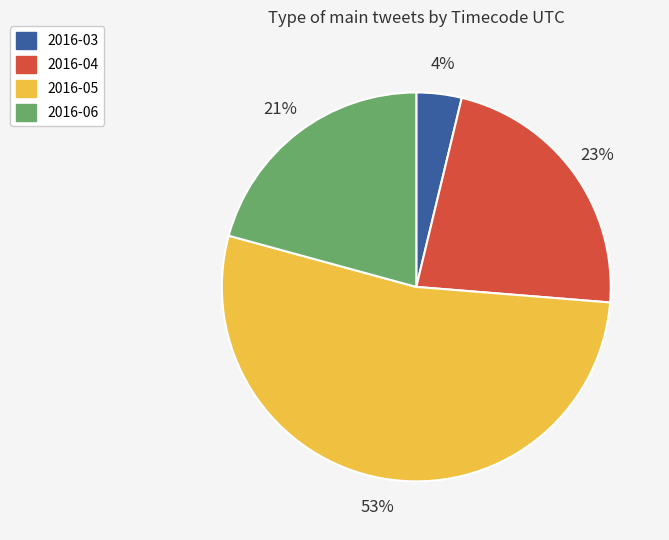

To the nearest percent, what is the difference between the 2016-05 and 2016-04 slice percentages?

30%